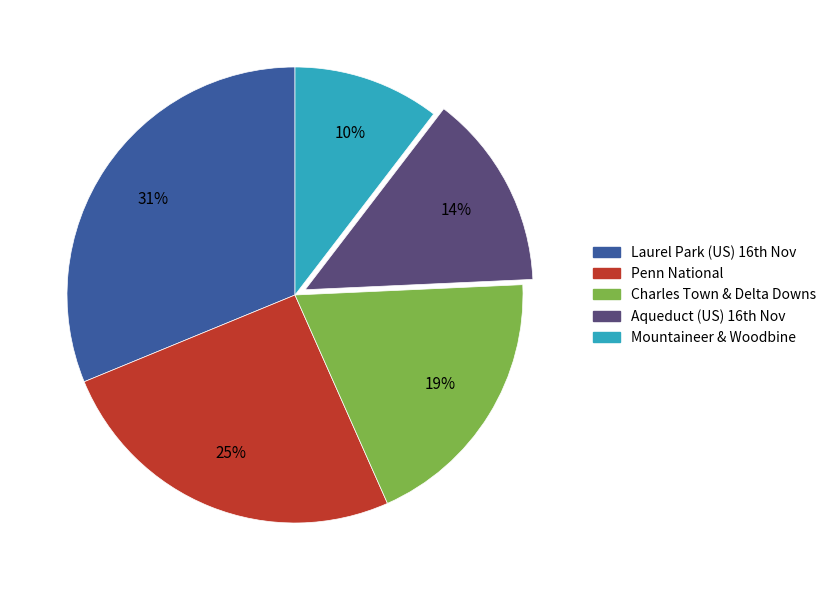

To the nearest percent, what is the average slice percentage?

20%